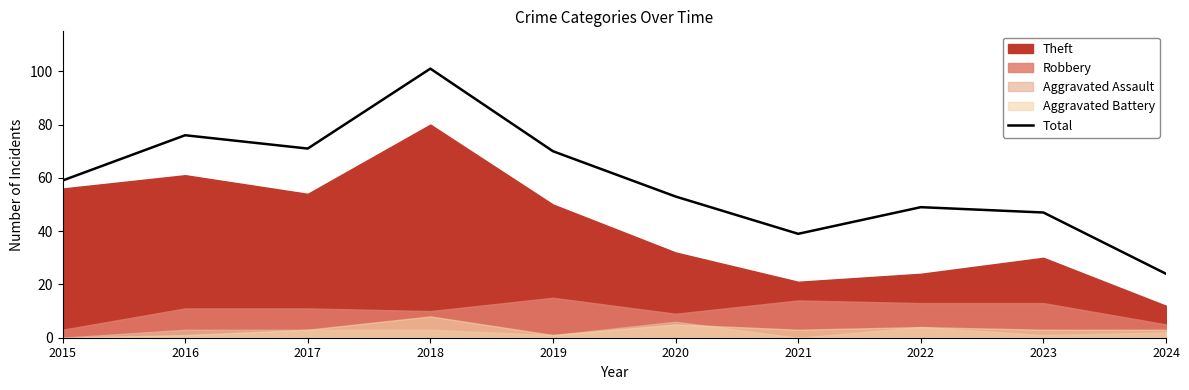

What is the maximum value shown in the chart?

101